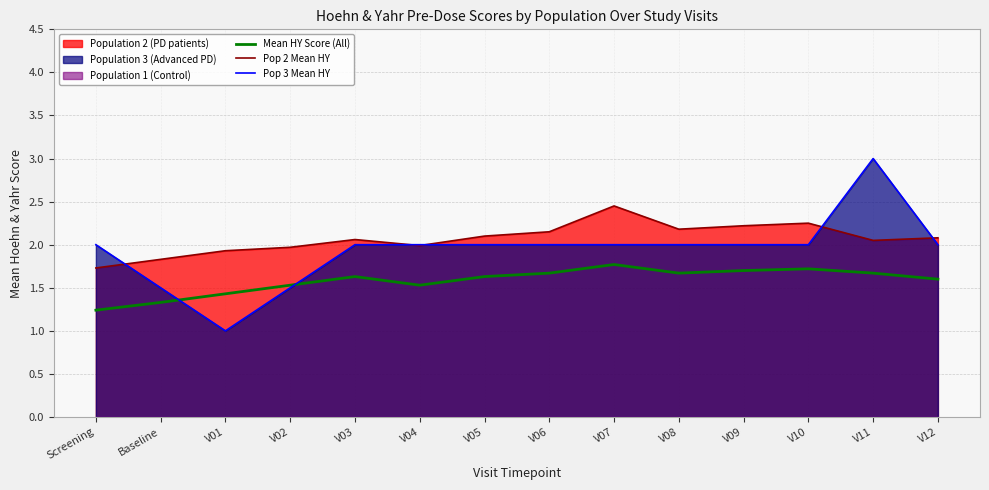

How many lines are shown in the chart?

3